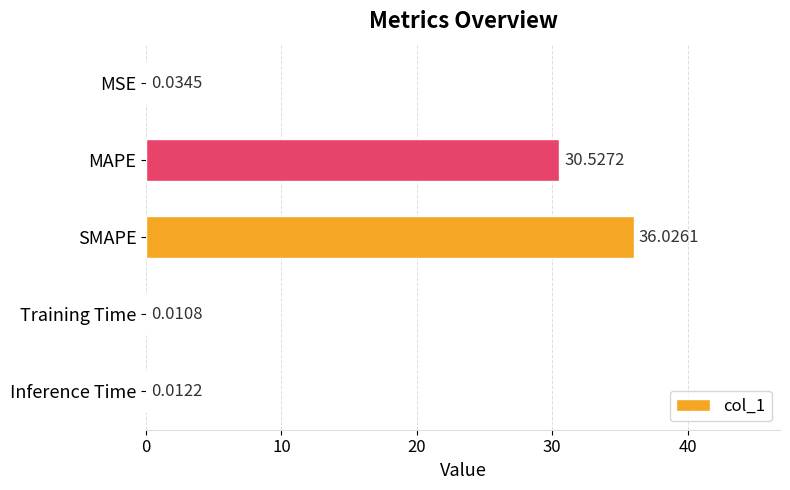

What is the sum of all values?

66.6